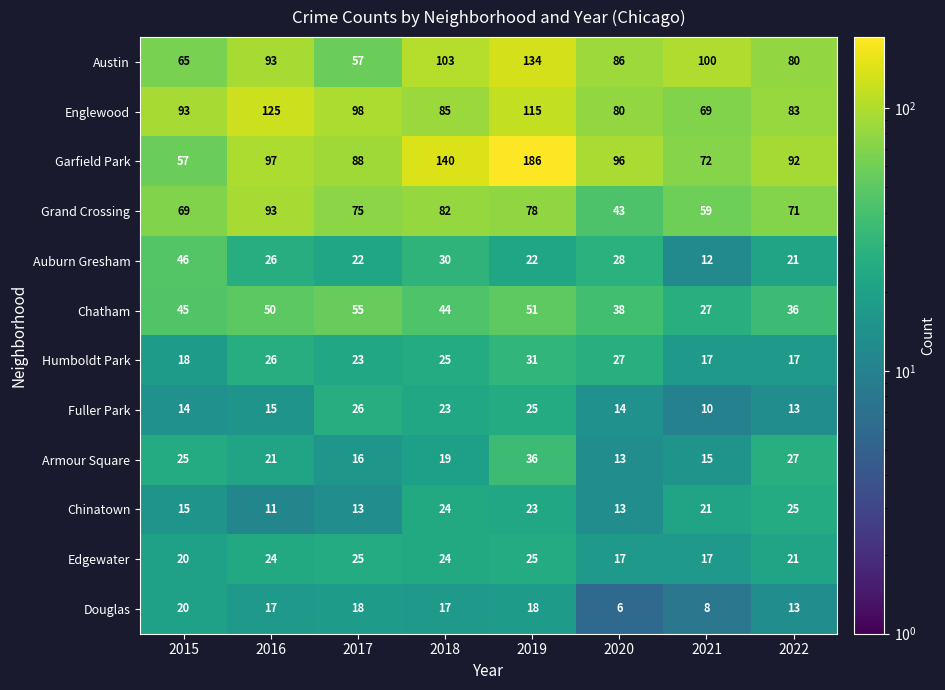

What is the difference between the maximum and second lowest values in the Fuller Park series?

13